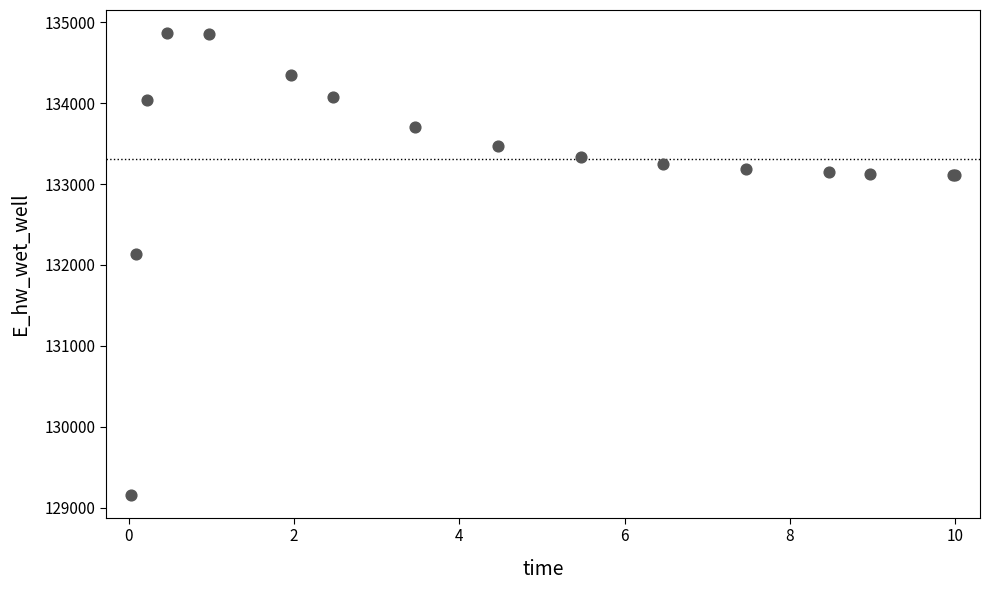

What Y value in the scatter plot is closest to 132014?

132138.8